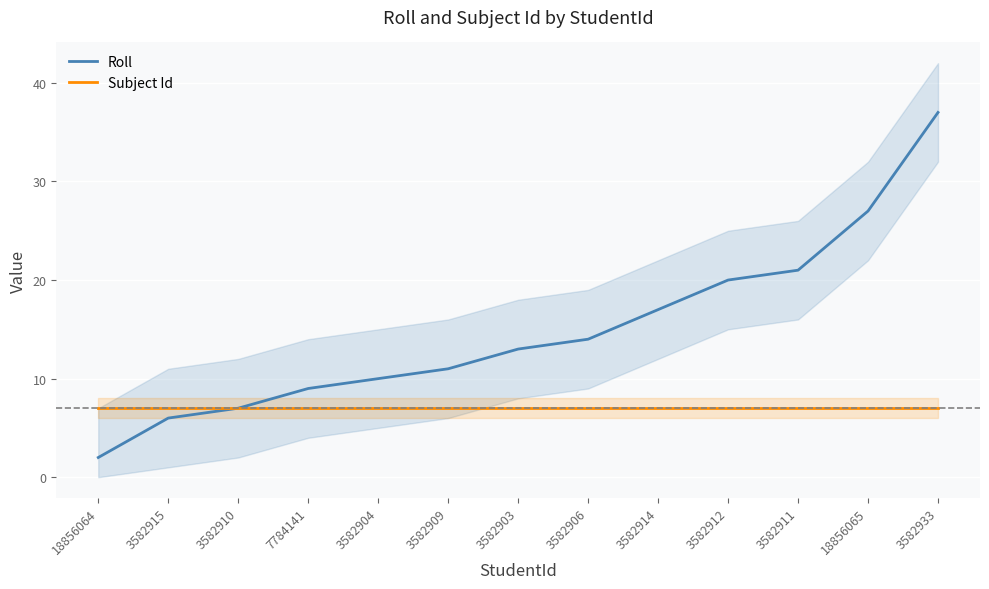

Does the chart display data point markers on the line(s)?

No